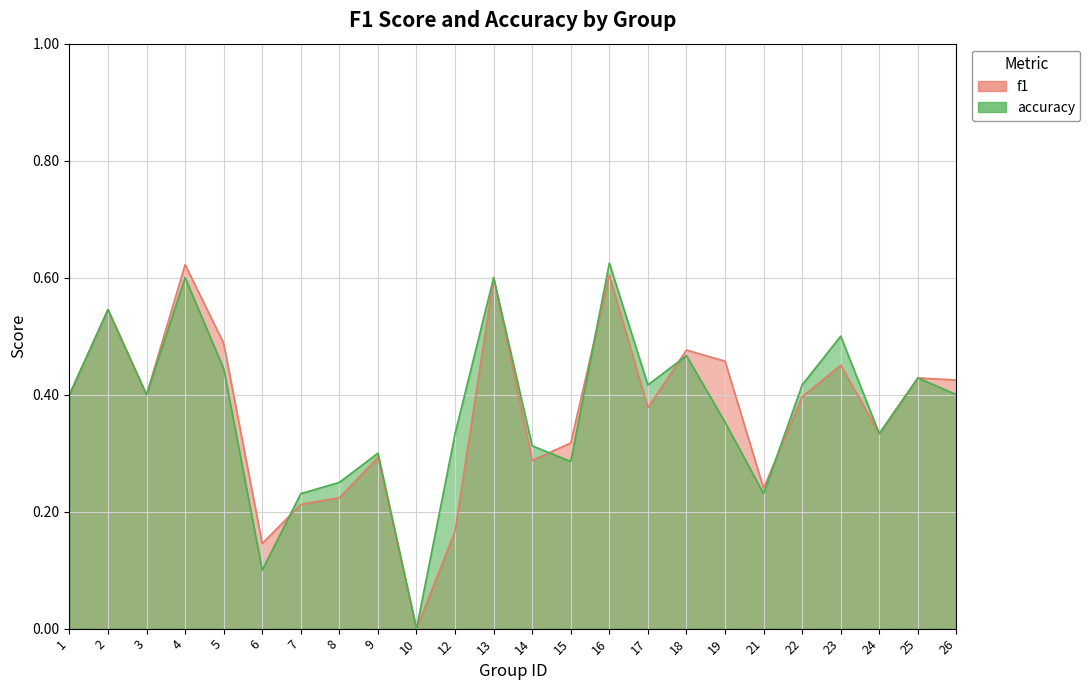

What is the maximum value for f1?

0.6